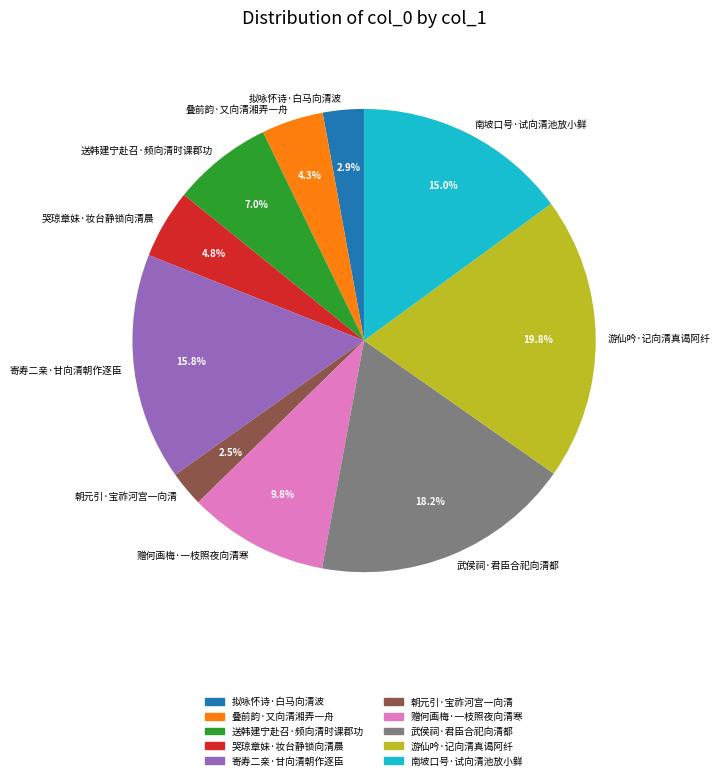

Is there a majority slice in this chart?

No